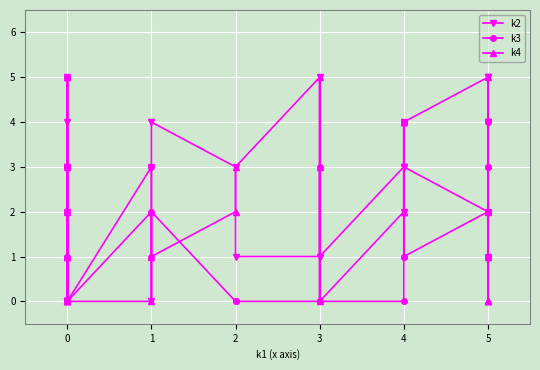

Is the value of k4 at 0 greater than the value of k3 at 0?

No